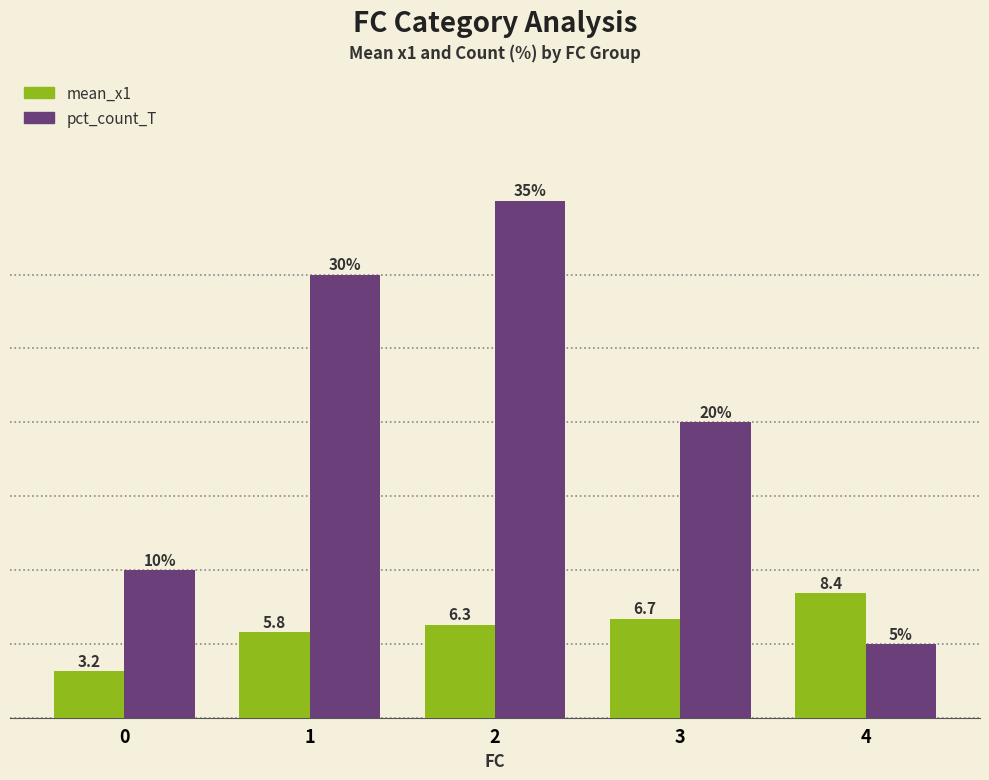

Which series has the widest spread of values?

pct_count_T